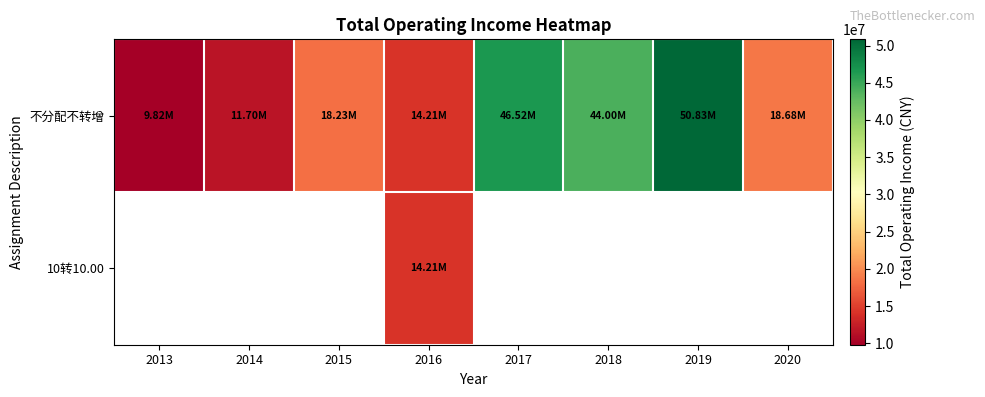

How many distinct data groups are displayed?

2